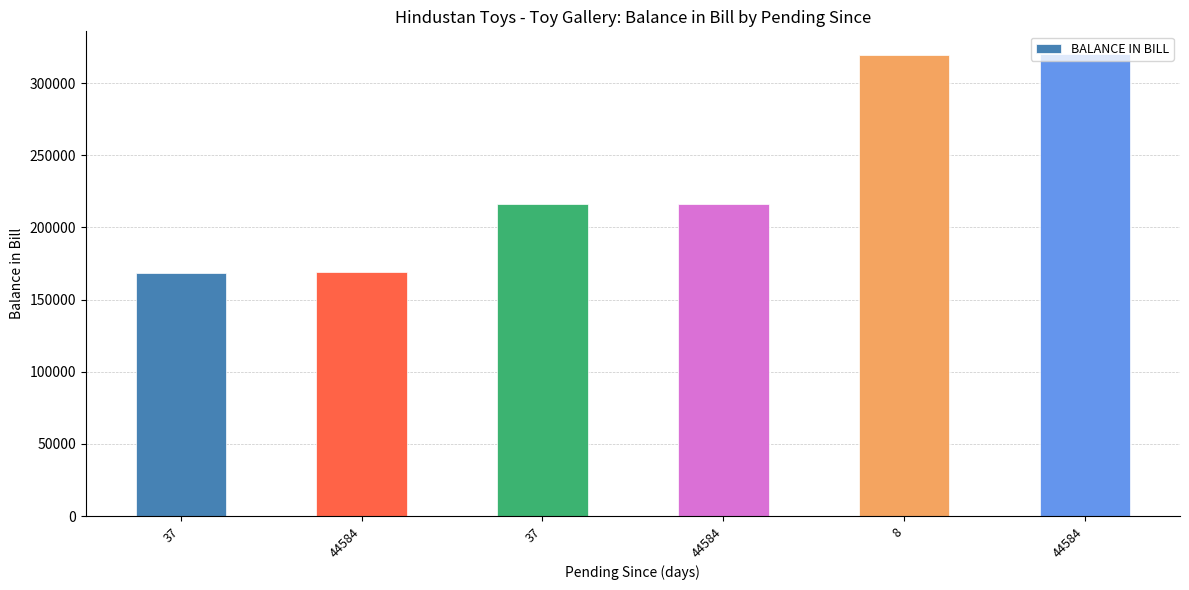

Reading left to right, extract all data points from this chart.

37=168619	44584=169169	37=216134	44584=216234	8=319609	44584=319859